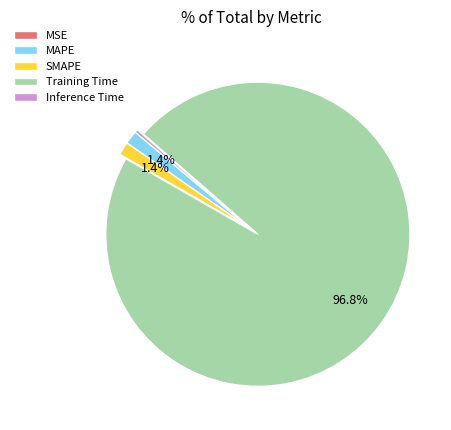

True or false: Inference Time accounts for 6% of the total.

False